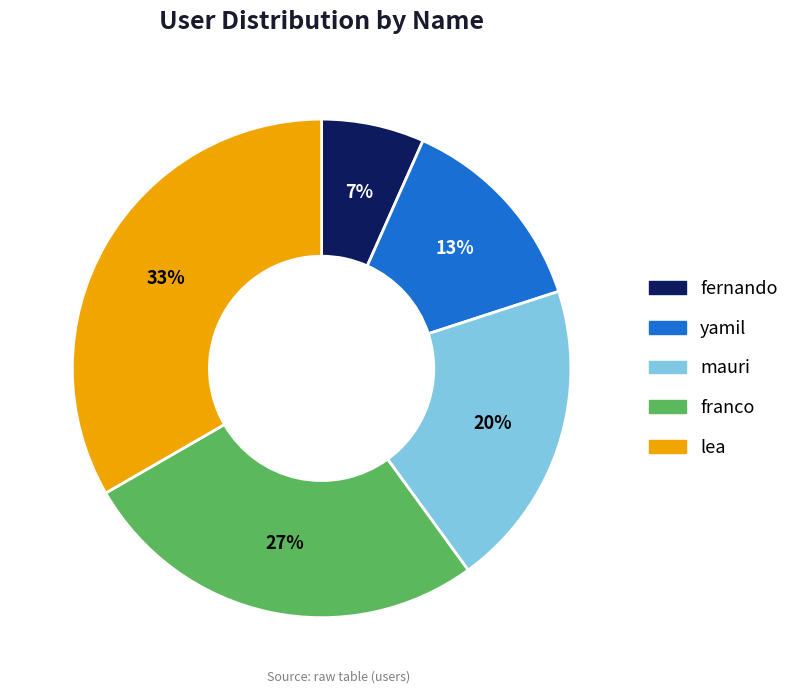

To the nearest percent, what is the average slice percentage?

20%